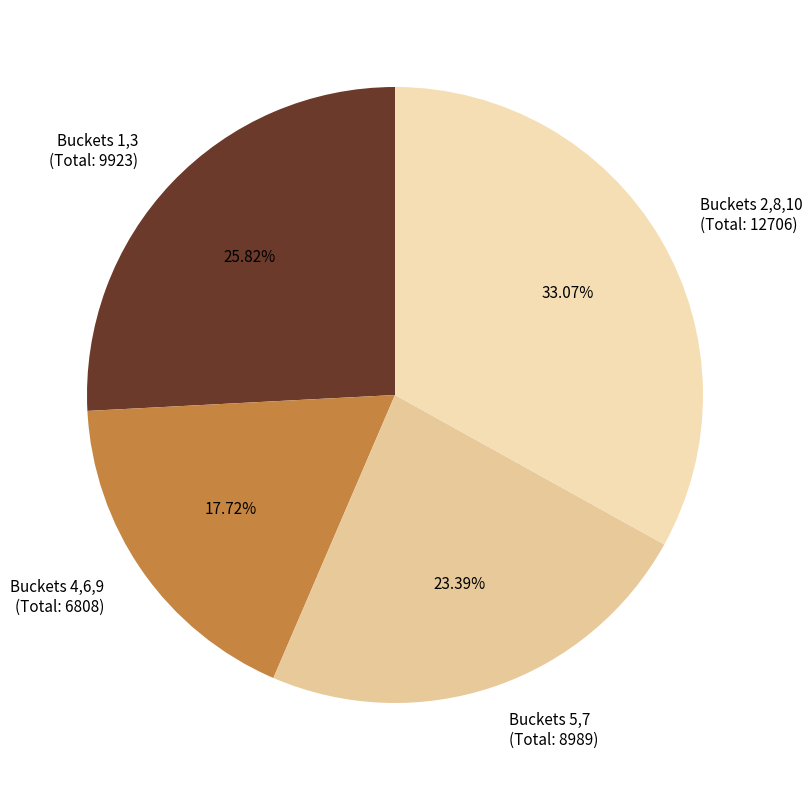

Which has a higher value, Buckets 1,3 (Total: 9923) or Buckets 5,7 (Total: 8989)?

Buckets 1,3 (Total: 9923)